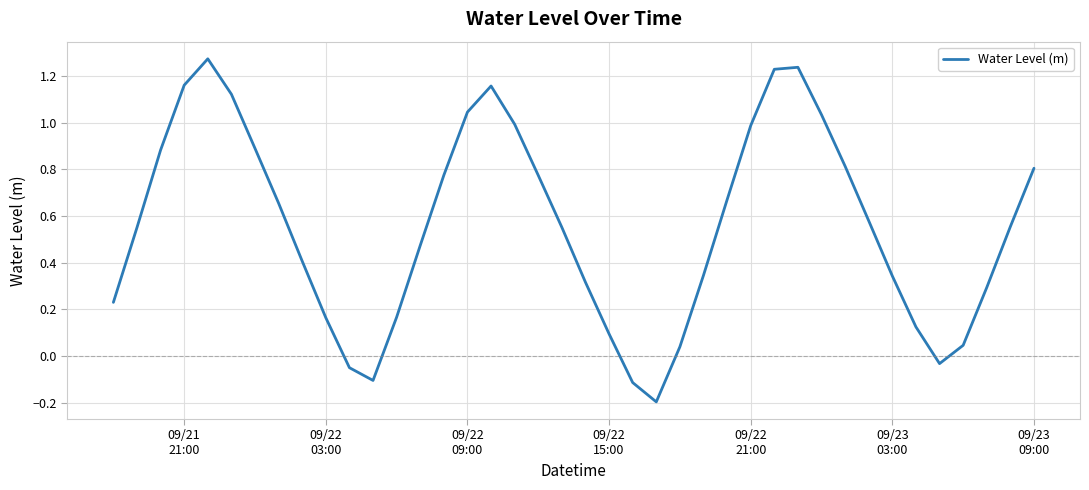

Count the number of values greater than 0.

35